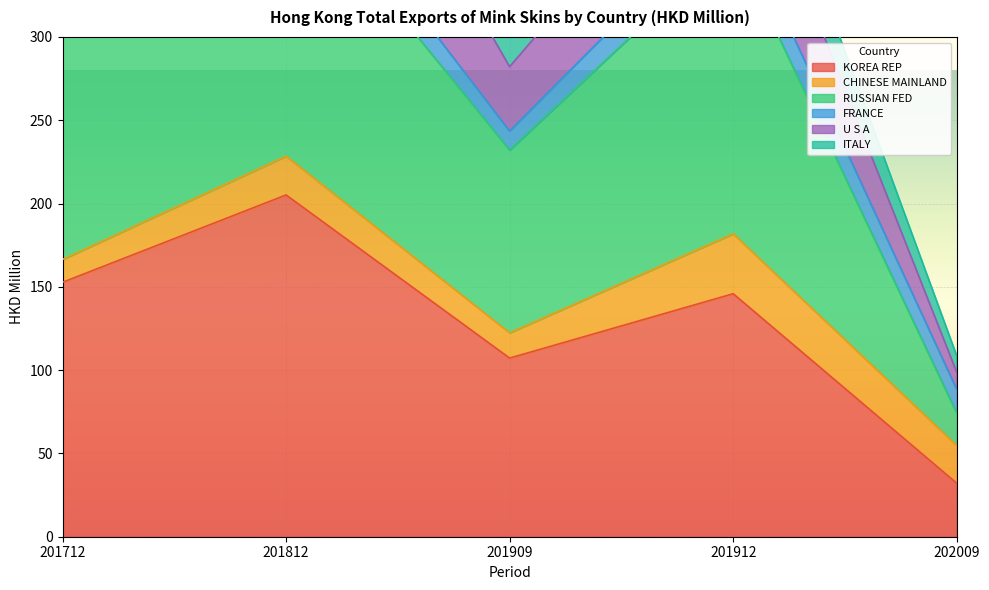

At which label does KOREA REP reach its peak?

201812